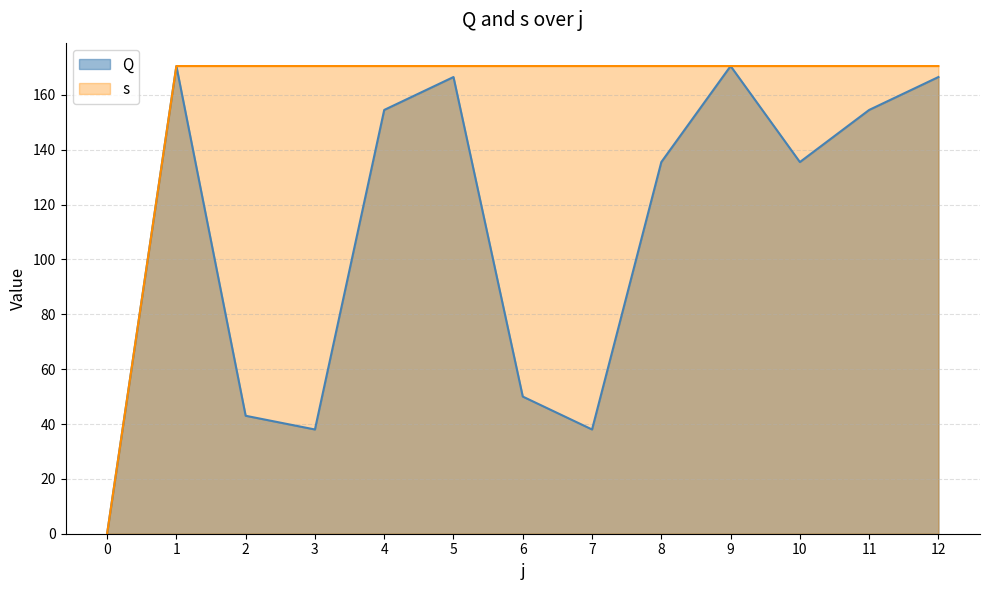

Which has a higher value, 9 or 11?

9